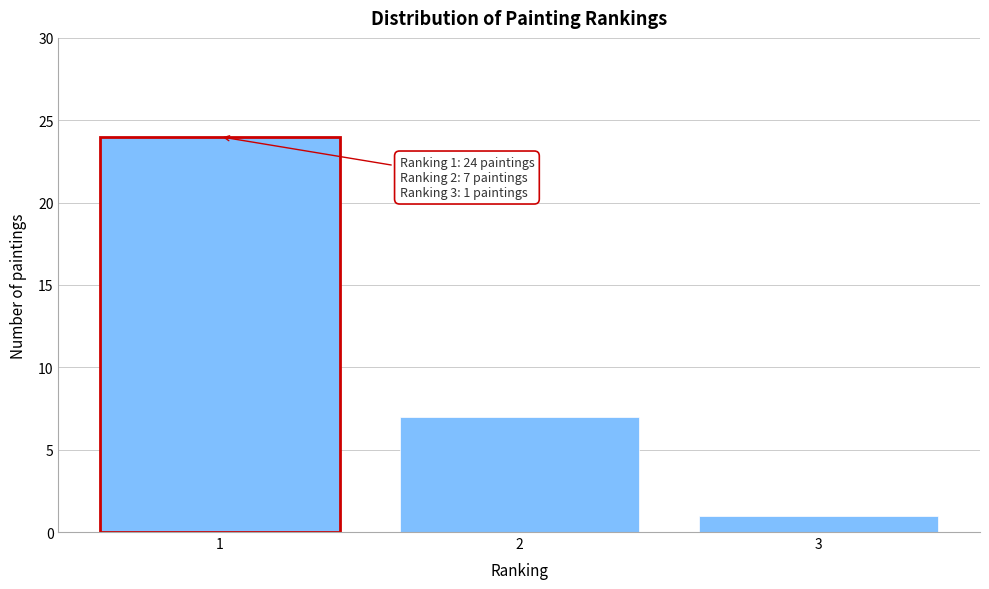

Reading left to right, extract all data points from this chart.

24	7	1